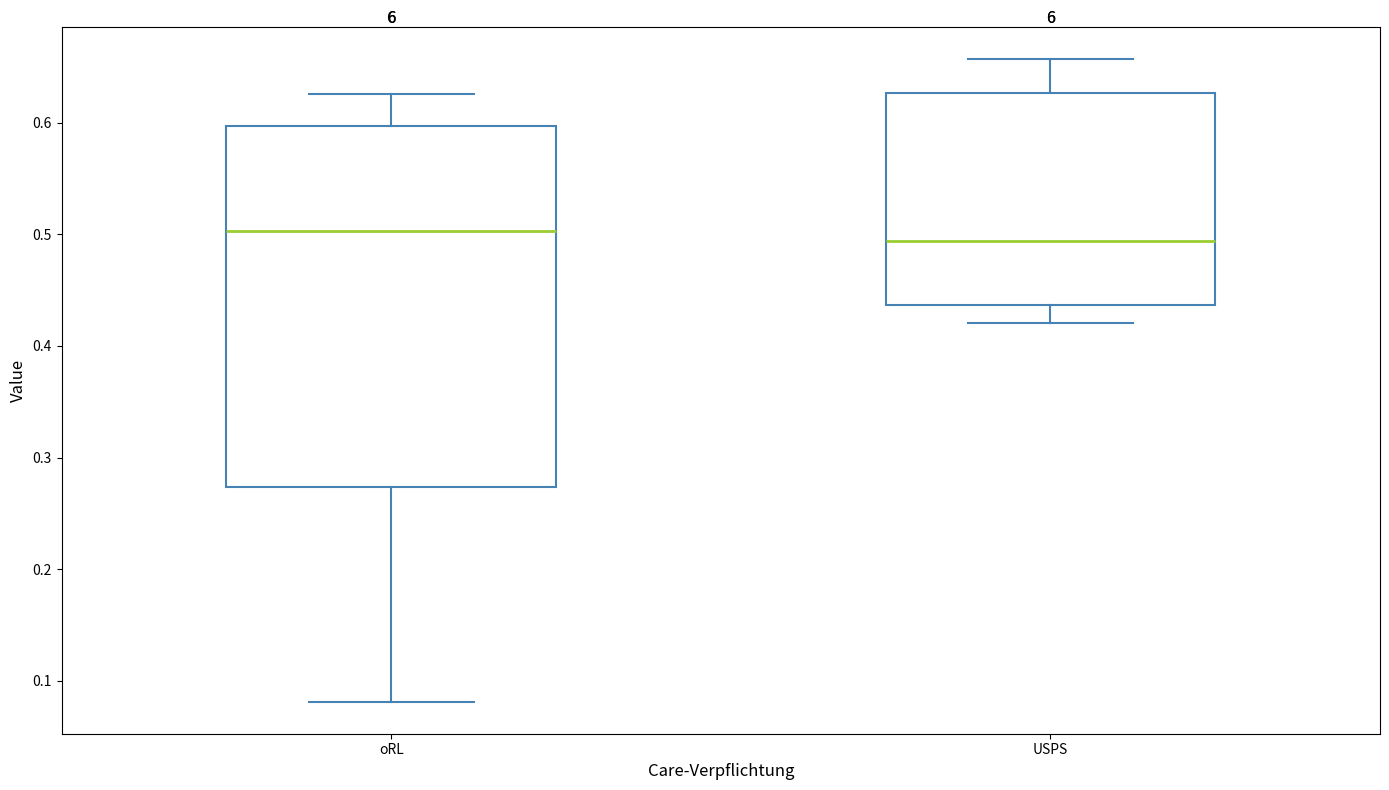

Comparing the boxes themselves (not the whiskers), which one is the tallest?

oRL